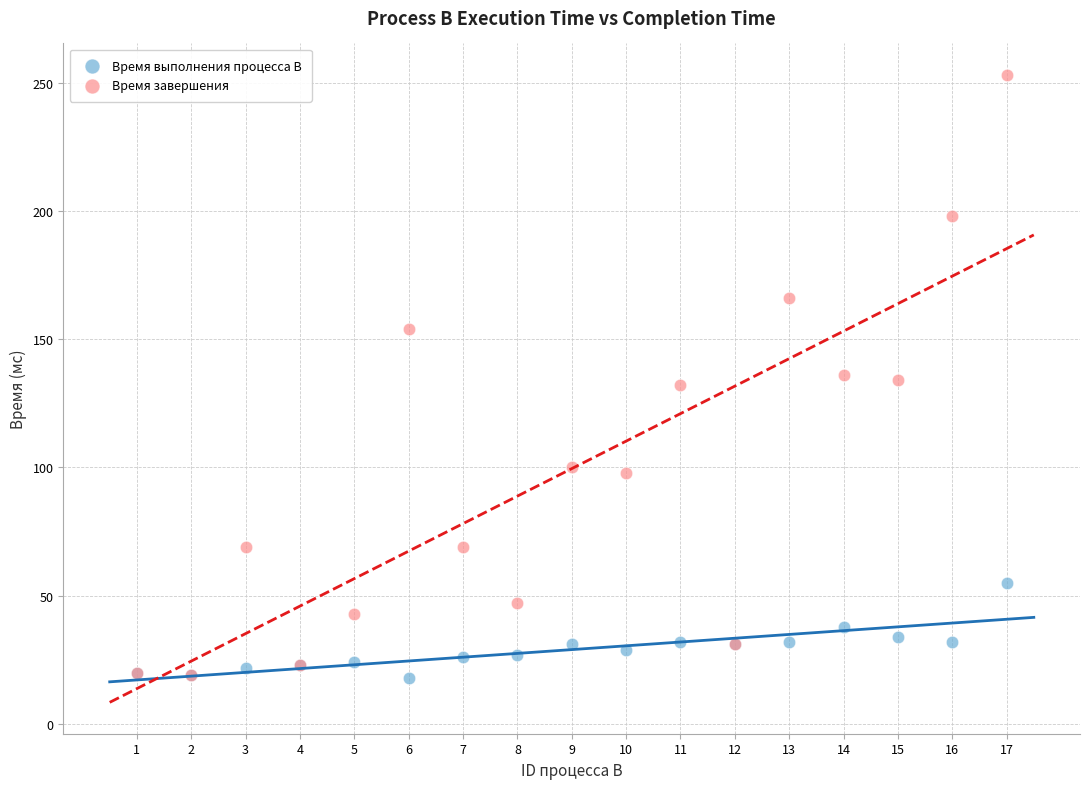

Which series has the widest spread of Y values?

Время завершения